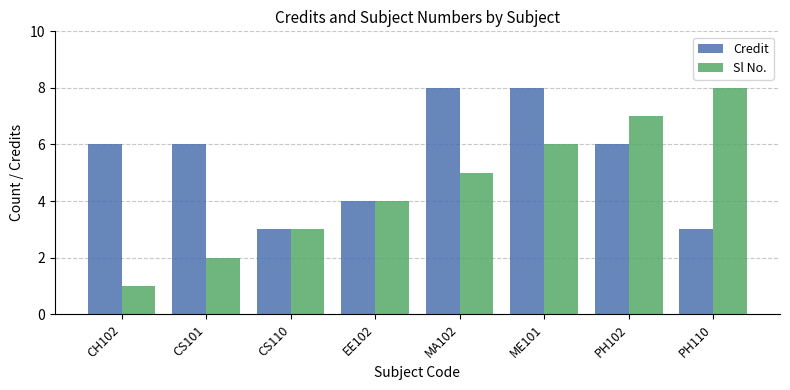

Reading left to right, transcribe all the data shown in this chart.

Credit: 6	6	3	4	8	8	6	3
Sl No.: 1	2	3	4	5	6	7	8